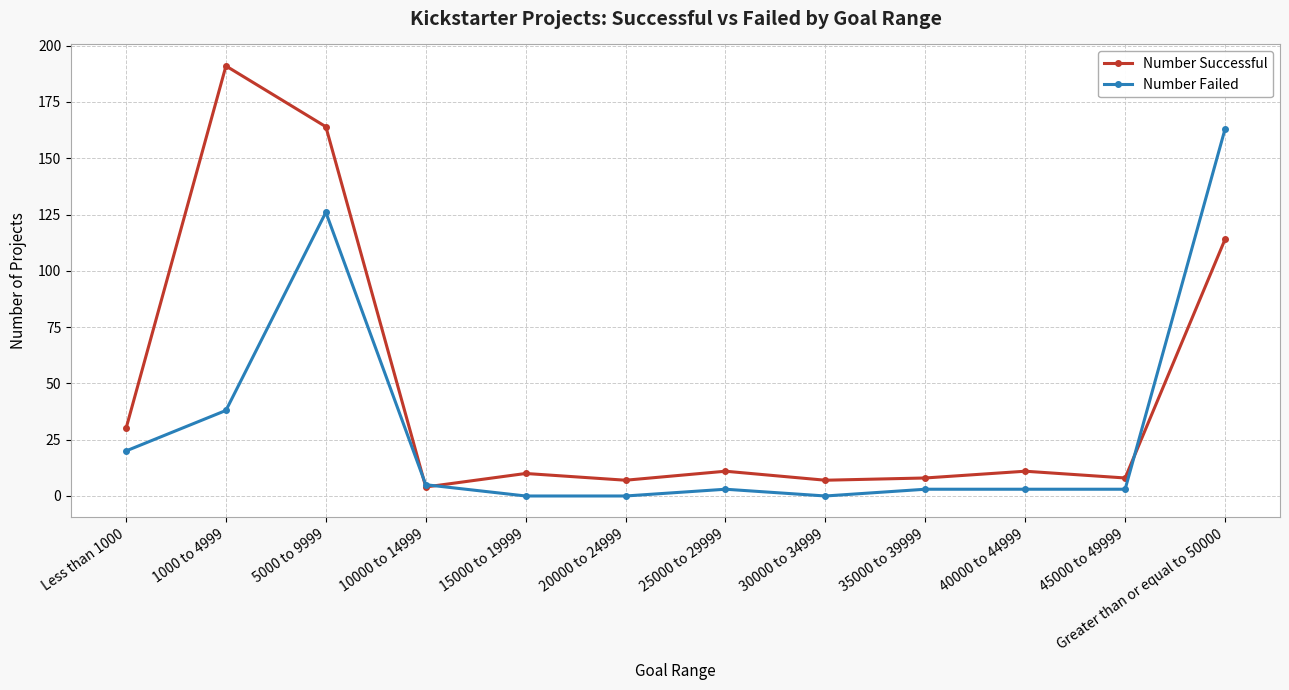

Is it true that Number Successful equals 150 at Greater than or equal to 50000?

False